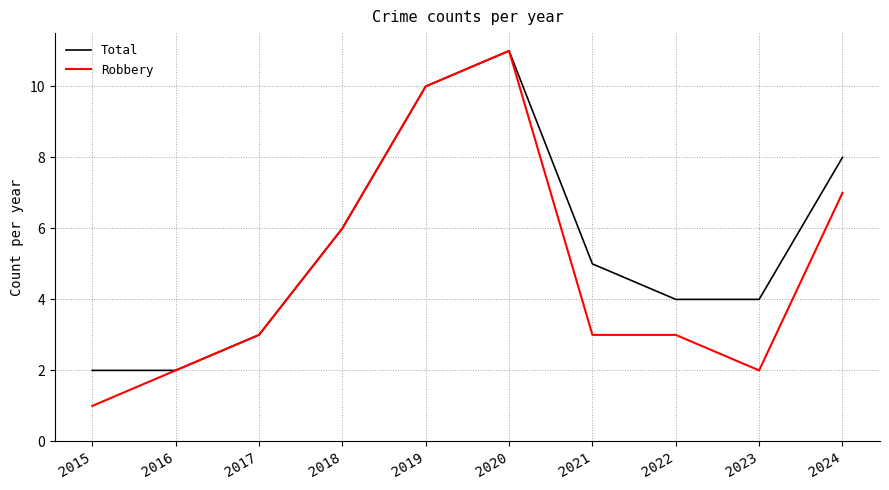

The Robbery series shows 1 at 2016. True or false?

False